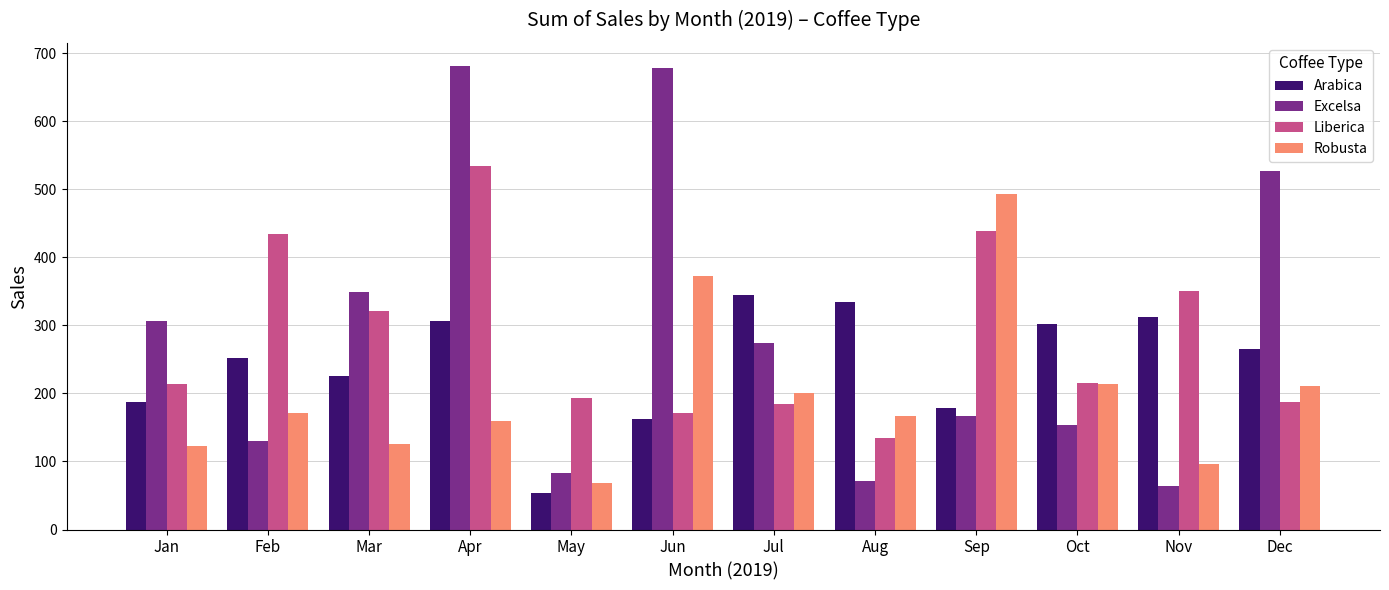

Rank the series at Jul from lowest to highest value.

Liberica, Robusta, Excelsa, Arabica